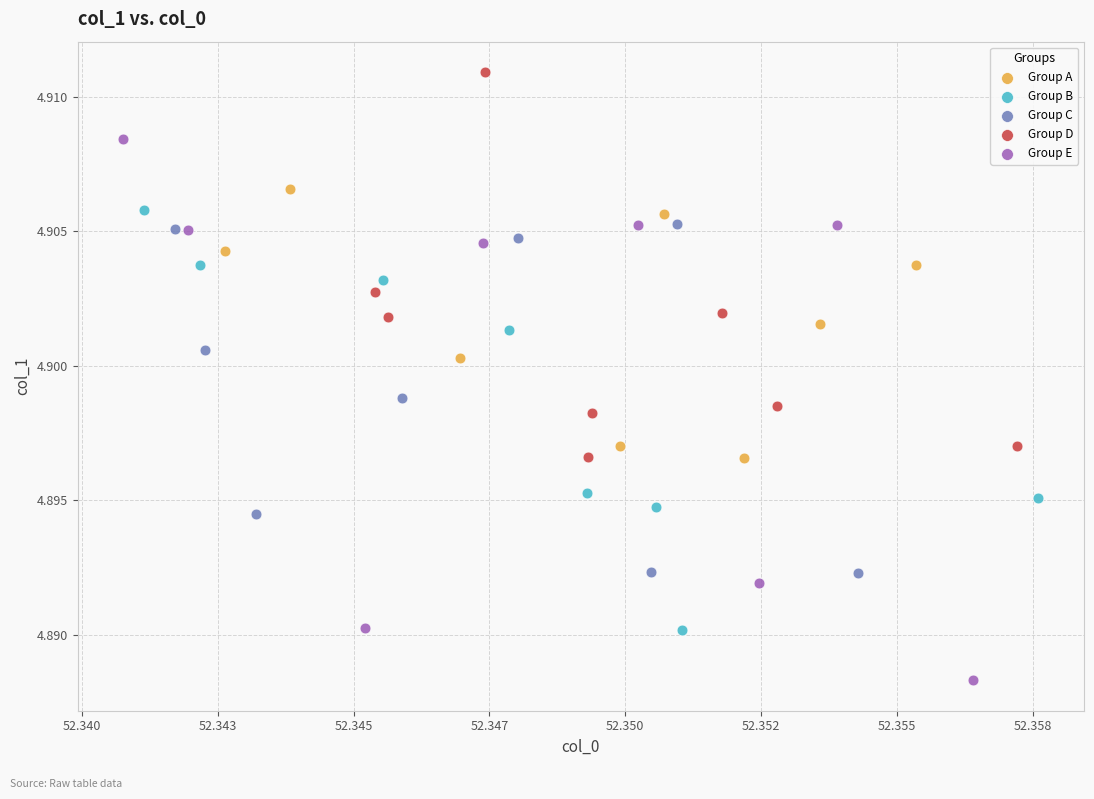

Which series contains the lowest Y value?

Group E